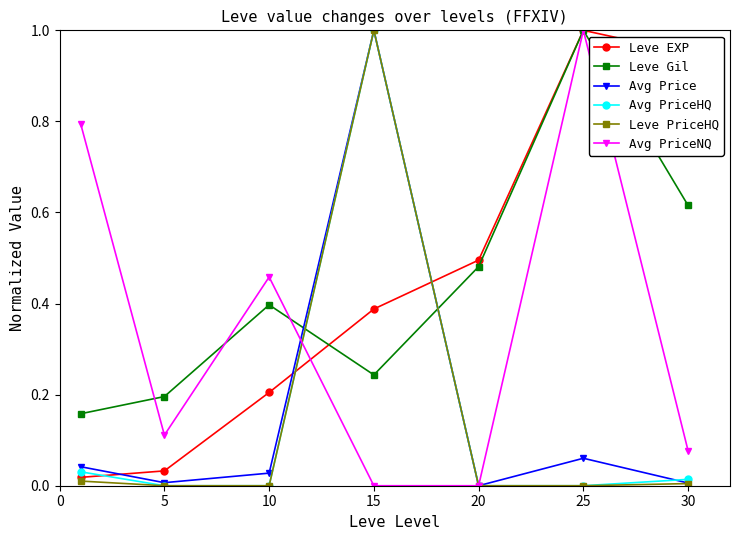

After their last crossing, which series has the higher values: Leve Gil or Avg Price?

Leve Gil